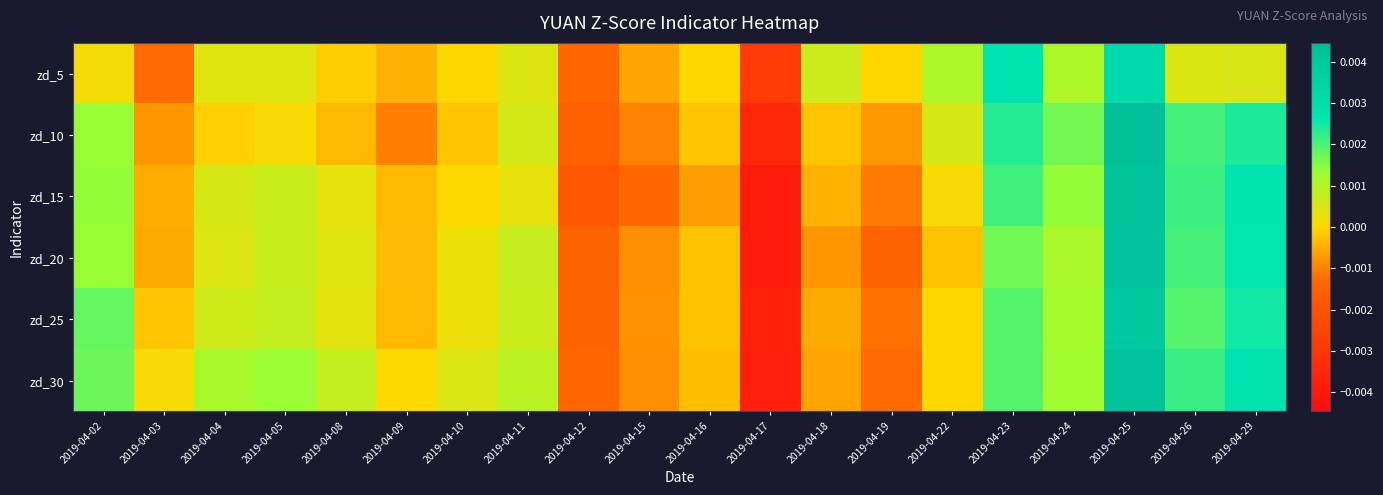

Count the number of categories in the chart.

20